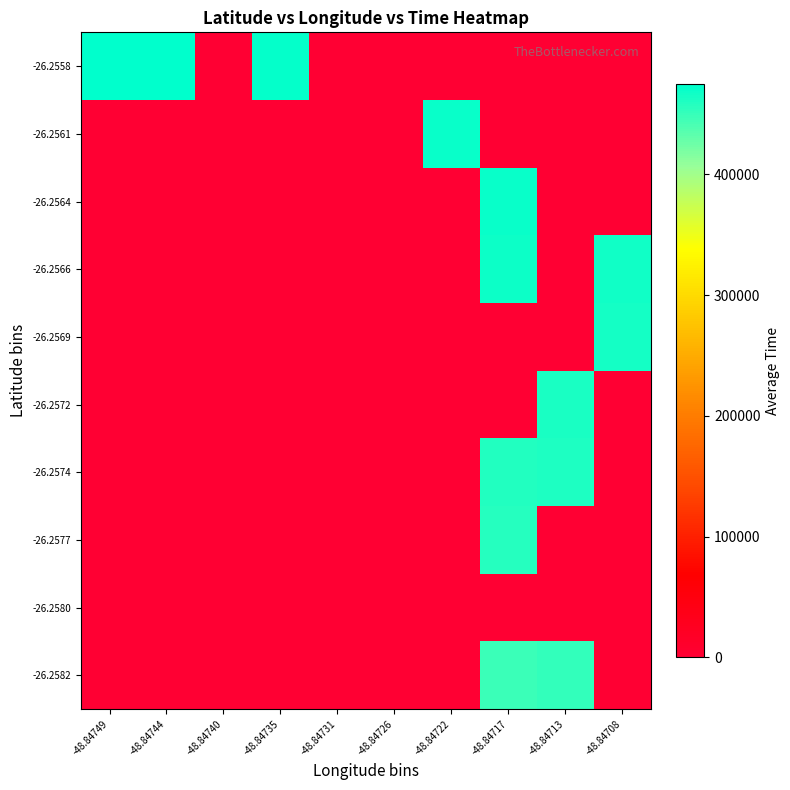

Reading left to right, list all the values displayed in this chart.

-26.2582: -48.84749=0.0	-48.84744=0.0	-48.84740=0.0	-48.84735=0.0	-48.84731=0.0	-48.84726=0.0	-48.84722=0.0	-48.84717=448130.8	-48.84713=451689.0	-48.84708=0.0
-26.2580: -48.84749=0.0	-48.84744=0.0	-48.84740=0.0	-48.84735=0.0	-48.84731=0.0	-48.84726=0.0	-48.84722=0.0	-48.84717=0.0	-48.84713=0.0	-48.84708=0.0
-26.2577: -48.84749=0.0	-48.84744=0.0	-48.84740=0.0	-48.84735=0.0	-48.84731=0.0	-48.84726=0.0	-48.84722=0.0	-48.84717=456610.7	-48.84713=0.0	-48.84708=0.0
-26.2574: -48.84749=0.0	-48.84744=0.0	-48.84740=0.0	-48.84735=0.0	-48.84731=0.0	-48.84726=0.0	-48.84722=0.0	-48.84717=459126.5	-48.84713=460700.0	-48.84708=0.0
-26.2572: -48.84749=0.0	-48.84744=0.0	-48.84740=0.0	-48.84735=0.0	-48.84731=0.0	-48.84726=0.0	-48.84722=0.0	-48.84717=0.0	-48.84713=462201.0	-48.84708=0.0
-26.2569: -48.84749=0.0	-48.84744=0.0	-48.84740=0.0	-48.84735=0.0	-48.84731=0.0	-48.84726=0.0	-48.84722=0.0	-48.84717=0.0	-48.84713=0.0	-48.84708=464720.7
-26.2566: -48.84749=0.0	-48.84744=0.0	-48.84740=0.0	-48.84735=0.0	-48.84731=0.0	-48.84726=0.0	-48.84722=0.0	-48.84717=467738.0	-48.84713=0.0	-48.84708=466738.0
-26.2564: -48.84749=0.0	-48.84744=0.0	-48.84740=0.0	-48.84735=0.0	-48.84731=0.0	-48.84726=0.0	-48.84722=0.0	-48.84717=469271.0	-48.84713=0.0	-48.84708=0.0
-26.2561: -48.84749=0.0	-48.84744=0.0	-48.84740=0.0	-48.84735=0.0	-48.84731=0.0	-48.84726=0.0	-48.84722=470771.0	-48.84717=0.0	-48.84713=0.0	-48.84708=0.0
-26.2558: -48.84749=474770.0	-48.84744=473770.0	-48.84740=0.0	-48.84735=472269.0	-48.84731=0.0	-48.84726=0.0	-48.84722=0.0	-48.84717=0.0	-48.84713=0.0	-48.84708=0.0